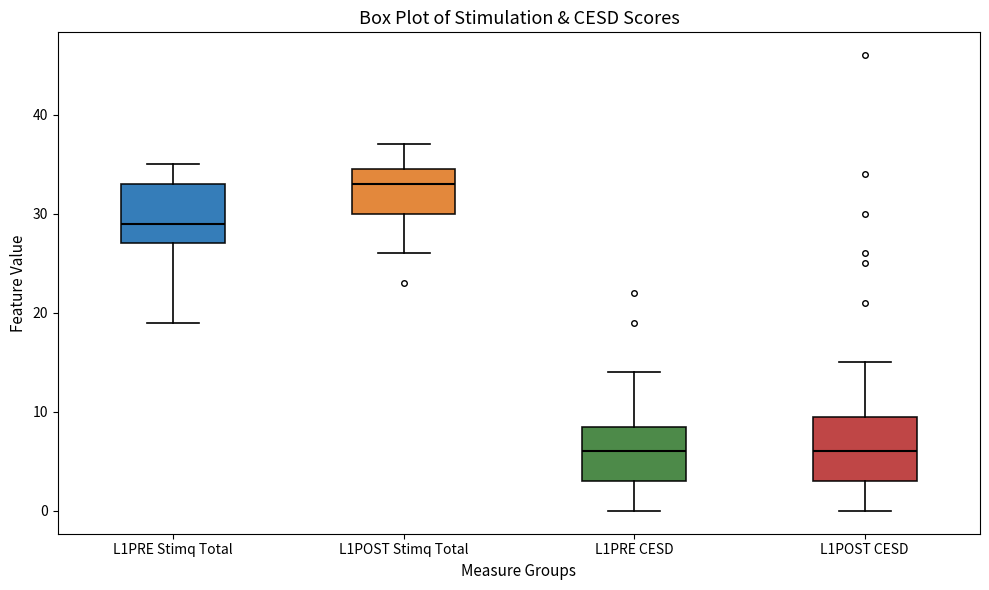

Reading left to right, transcribe this box plot: for each box, give where its median line is, the range the box spans, and where its two whiskers end, as read against the y-axis. The values are not printed on the chart, so give them approximately, as read against the axis.

L1PRE Stimq Total: median 29, box 27 to 33, whiskers 19 to 35
L1POST Stimq Total: median 33, box 30 to 35, whiskers 26 to 37
L1PRE CESD: median 6, box 3 to 9, whiskers 0 to 14
L1POST CESD: median 6, box 3 to 10, whiskers 0 to 15